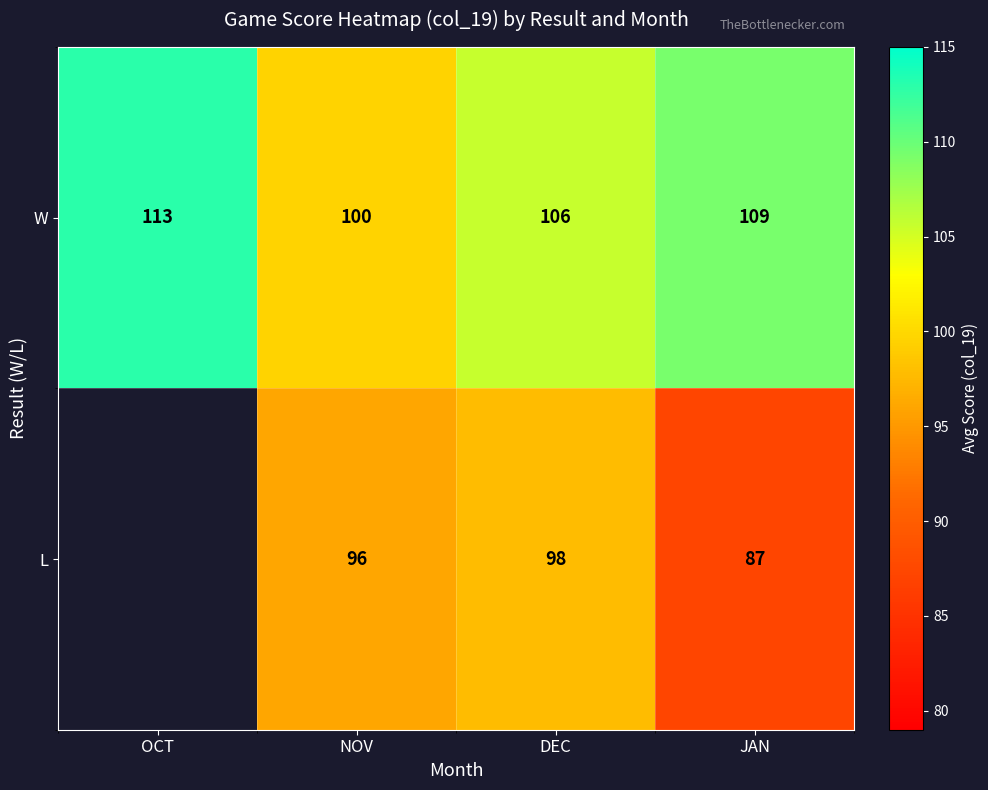

At which label does W reach its minimum?

NOV